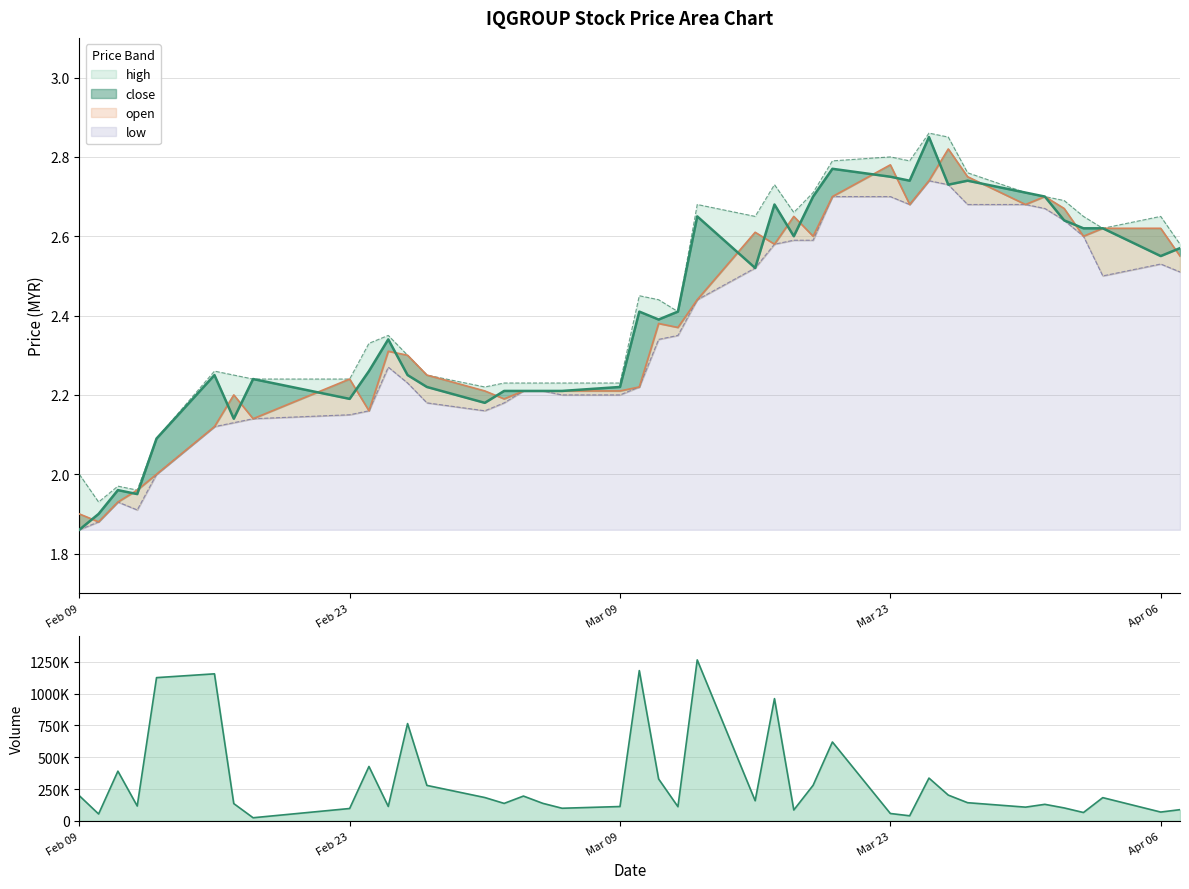

What is the total value across all series at 2015-04-02?

10.5